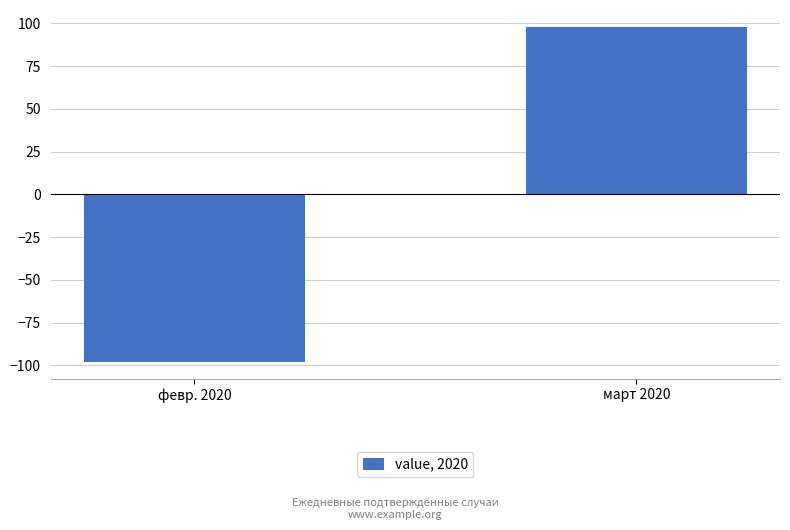

List the labels in order of value, smallest first.

февр. 2020, март 2020